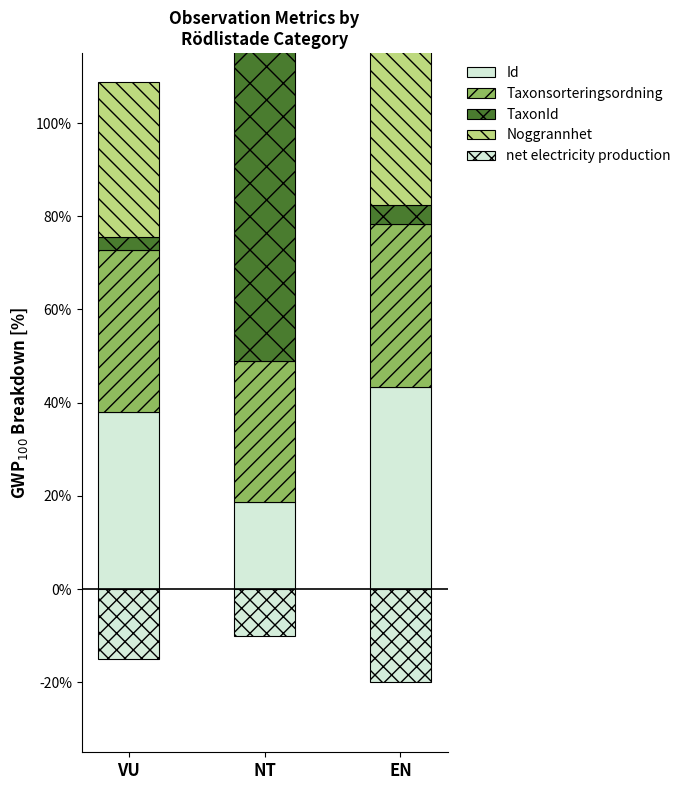

List the labels in order of Noggrannhet value, largest first.

VU, NT, EN